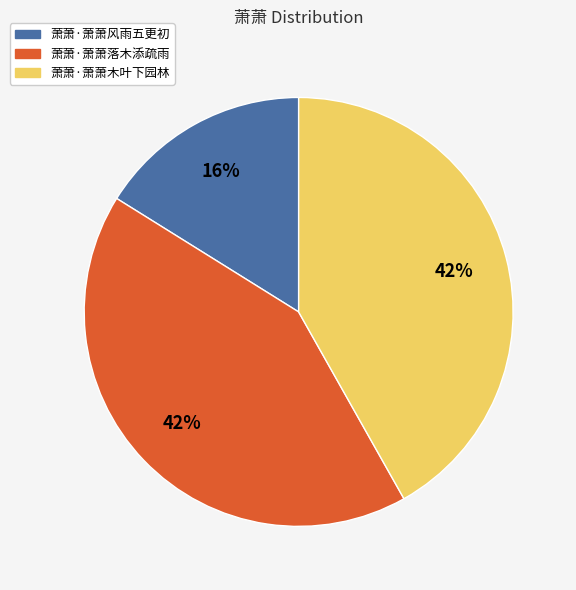

Do 萧萧·萧萧木叶下园林 and 萧萧·萧萧风雨五更初 together represent more than half of the pie?

Yes